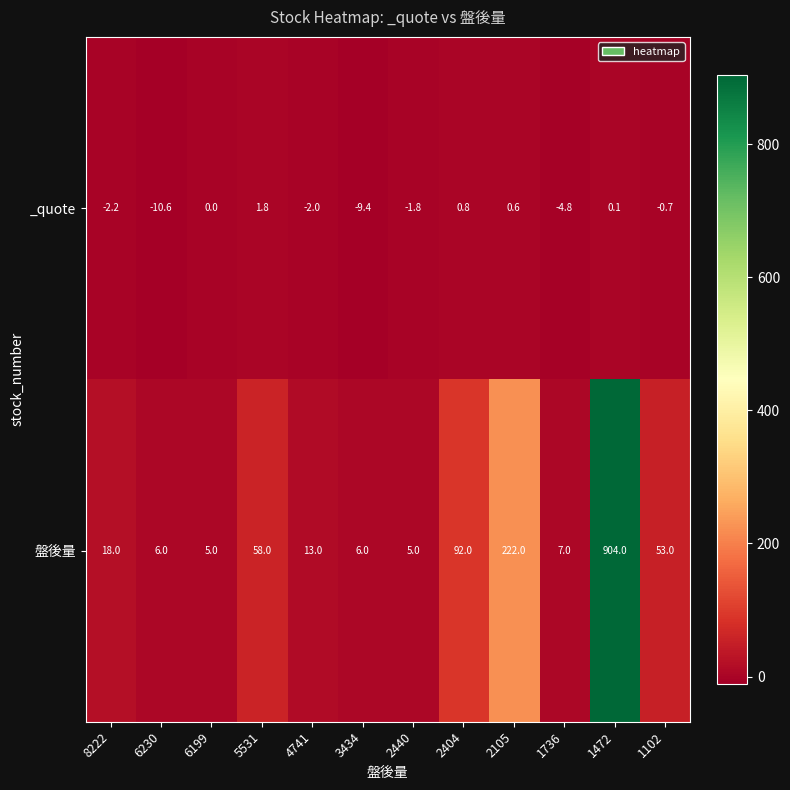

What is the maximum value shown in the chart?

904.0